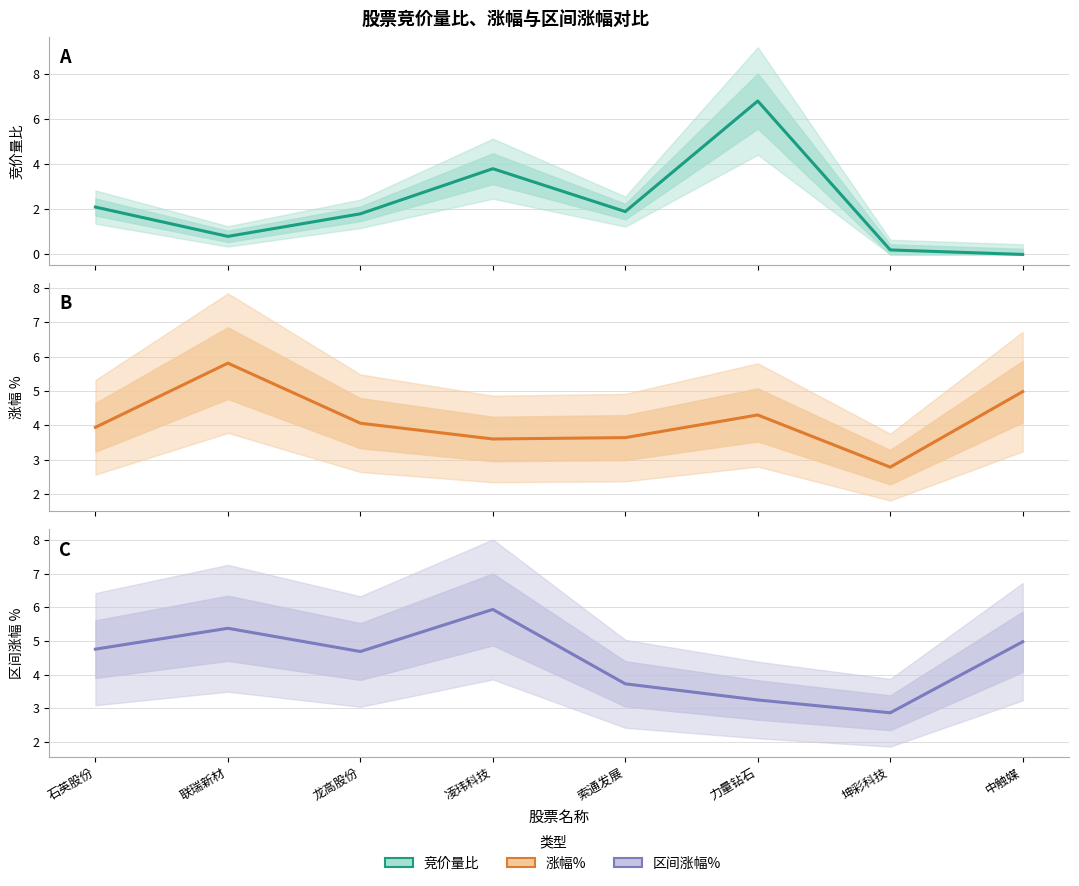

Reading left to right, transcribe all the data shown in this chart.

竞价量比: 2.1	0.8	1.8	3.8	1.9	6.8	0.2	0.0
涨幅%: 3.9	5.8	4.1	3.6	3.6	4.3	2.8	5.0
区间涨幅%: 4.8	5.4	4.7	5.9	3.7	3.2	2.9	5.0